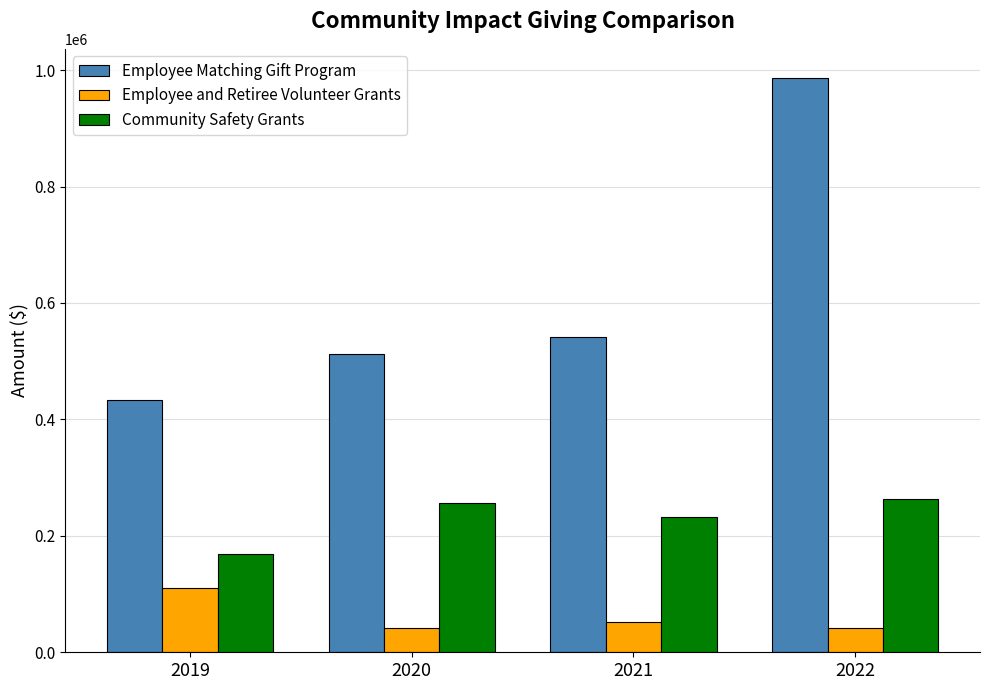

The value of Community Safety Grants at 2020 is 256934. True or false?

True